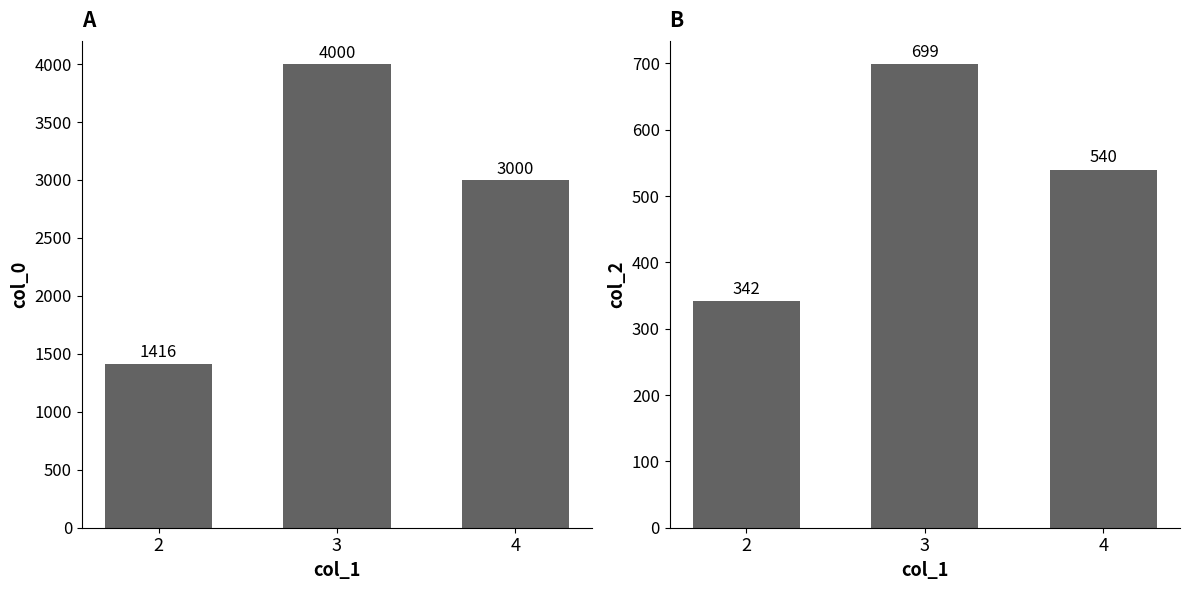

Is the value of col_0 at 4 greater than the value of col_2 at 3?

Yes